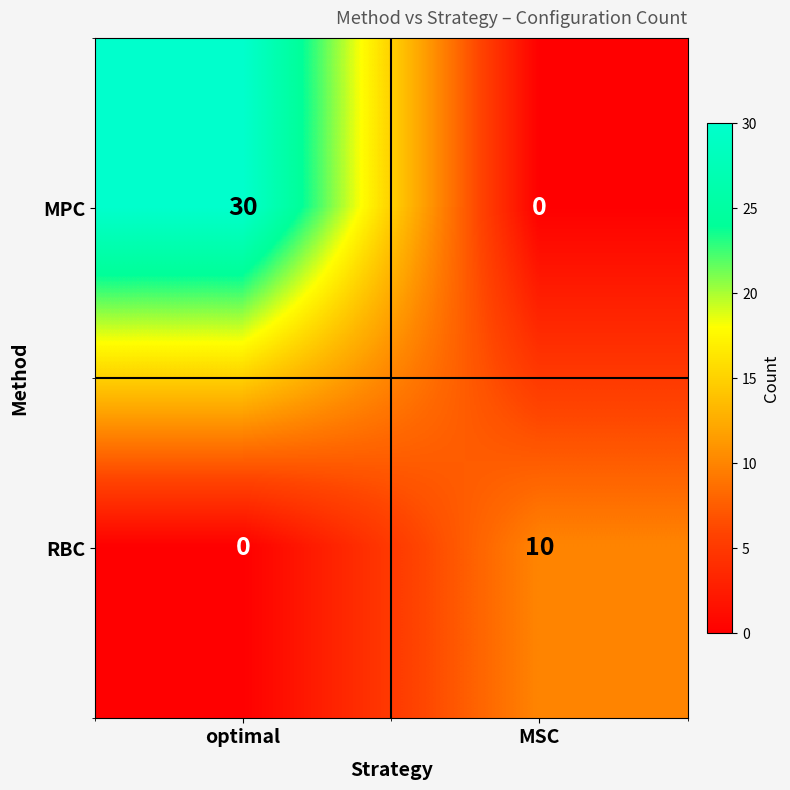

Count the number of data series in this chart.

2